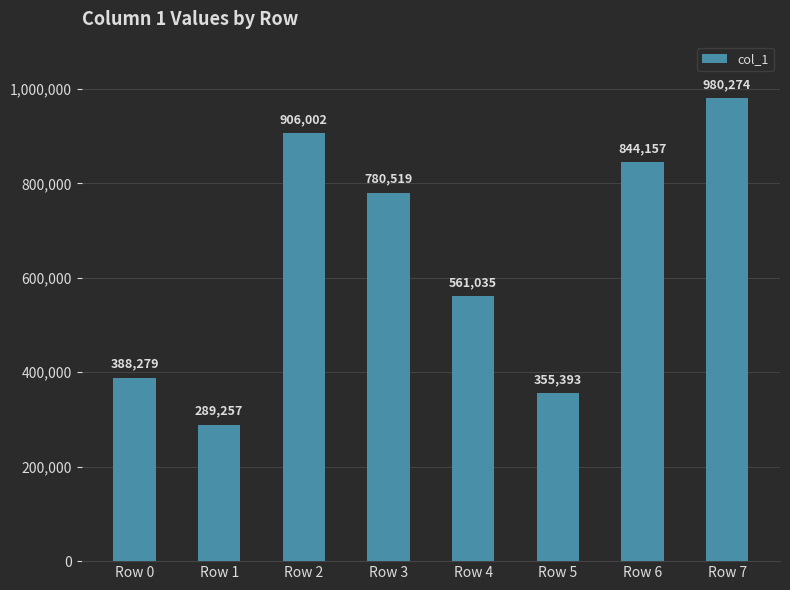

What is the difference between the second highest and second lowest values?

550609